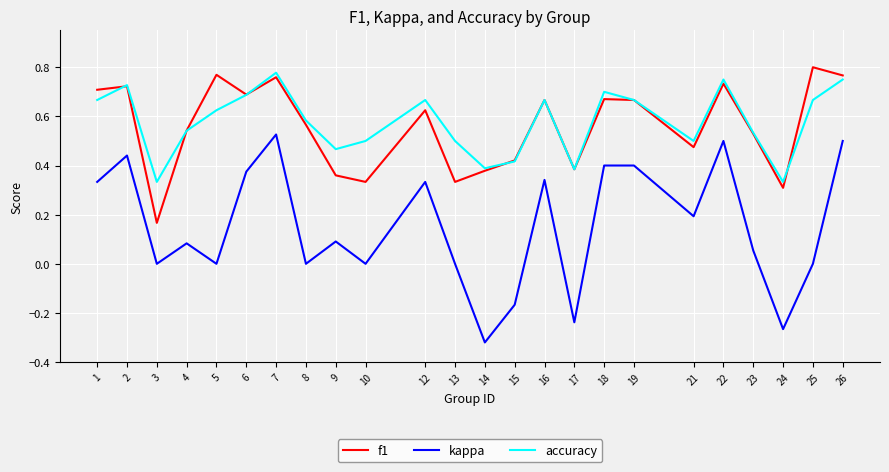

The value of accuracy at 18 is 0.4. True or false?

False